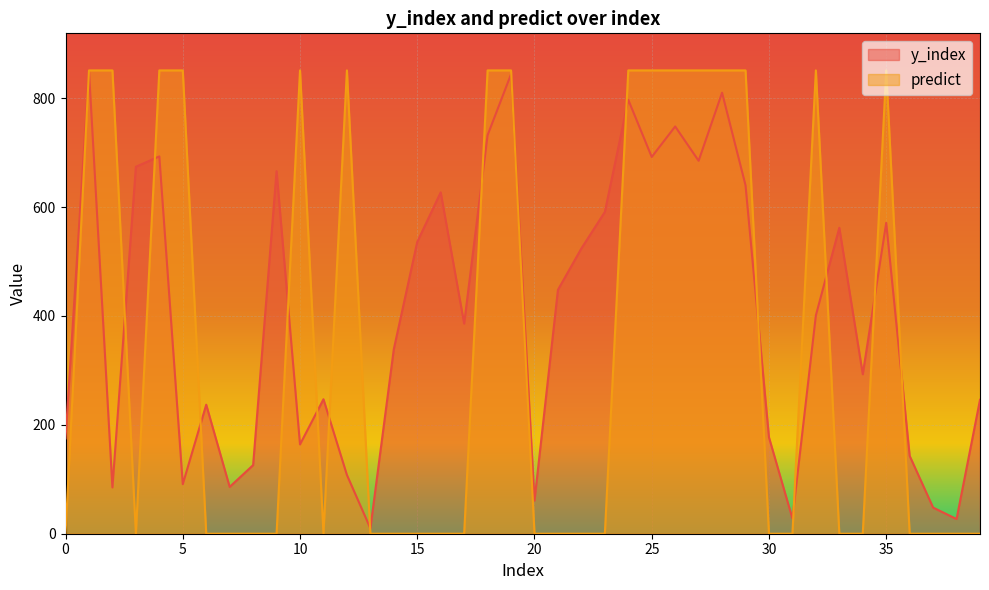

Is the value of predict at 24 greater than the value of y_index at 34?

Yes